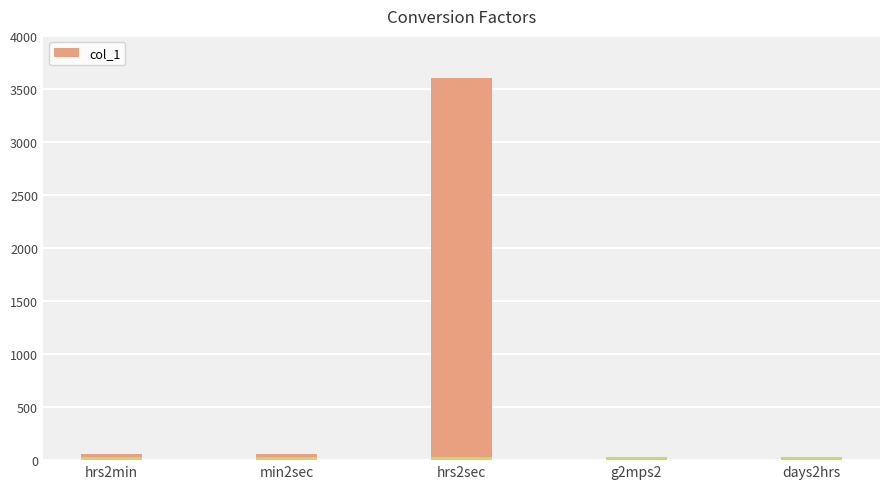

Where does the data first go above 60?

hrs2sec